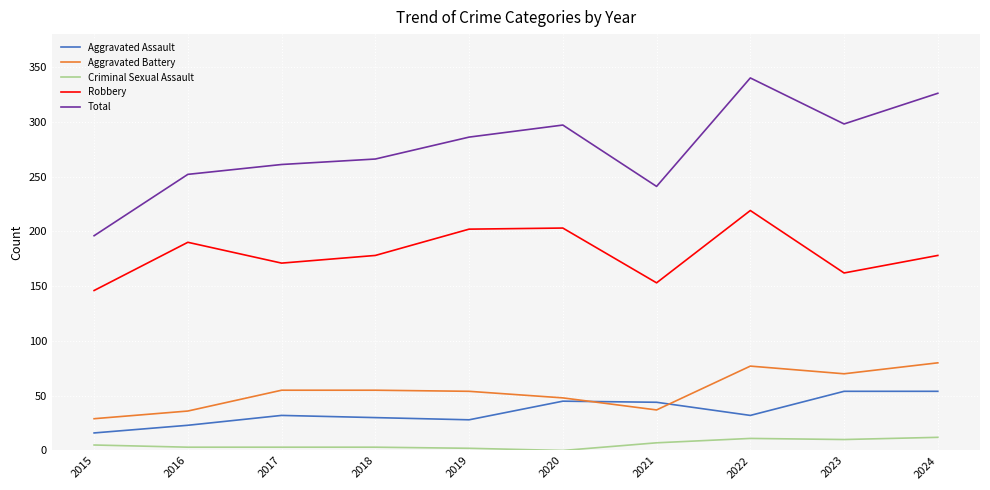

Rank the series at 2017 from lowest to highest value.

Criminal Sexual Assault, Aggravated Assault, Aggravated Battery, Robbery, Total